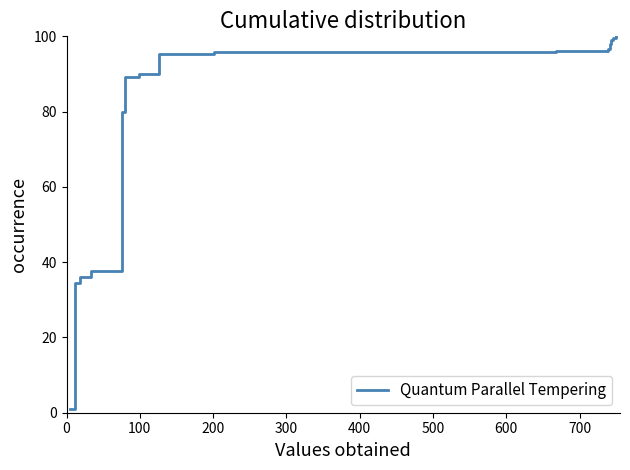

What is the average value?

79.0